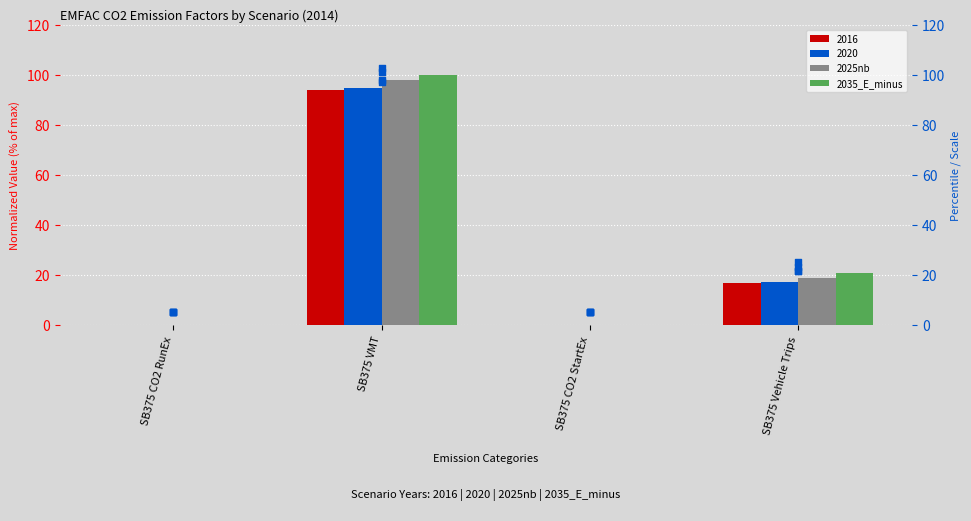

Which series has the widest spread of Y values?

2035_E_minus